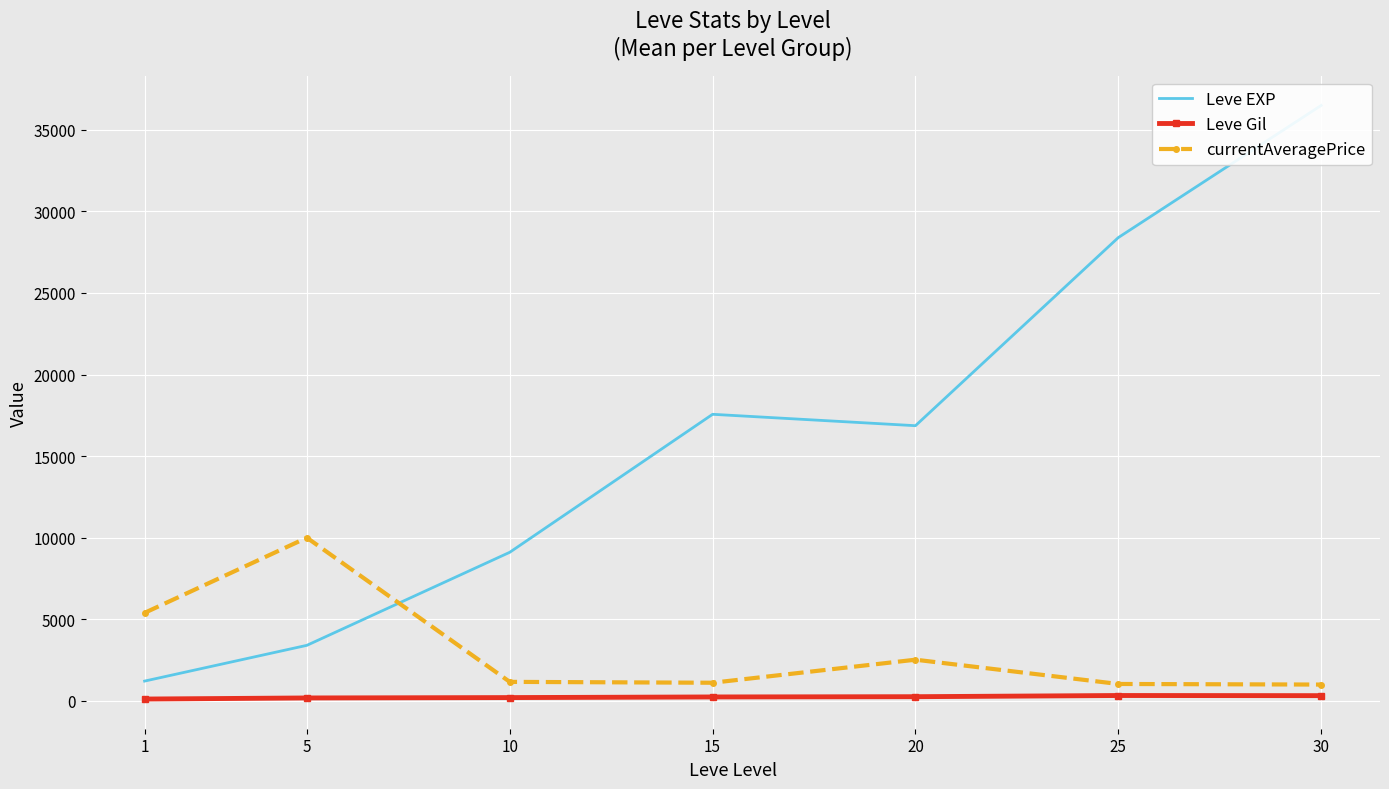

Which label corresponds to the largest value in the chart?

30